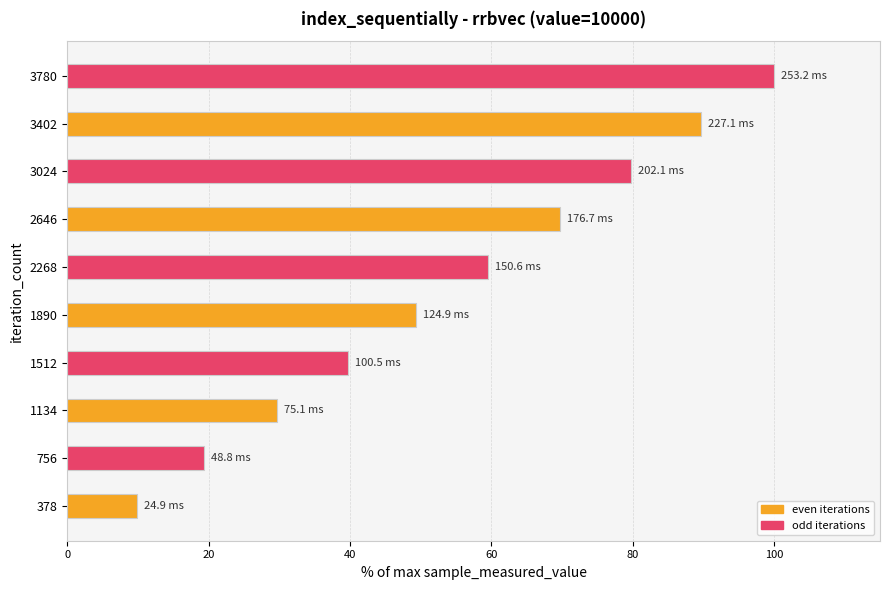

What is the difference between the maximum and minimum values?

90.2